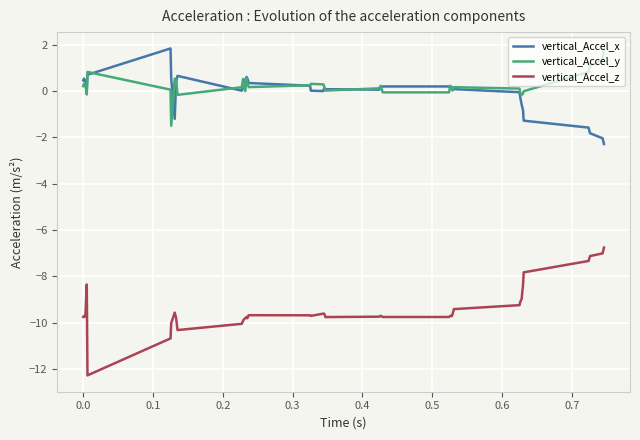

What is the minimum value for vertical_Accel_z?

-12.3